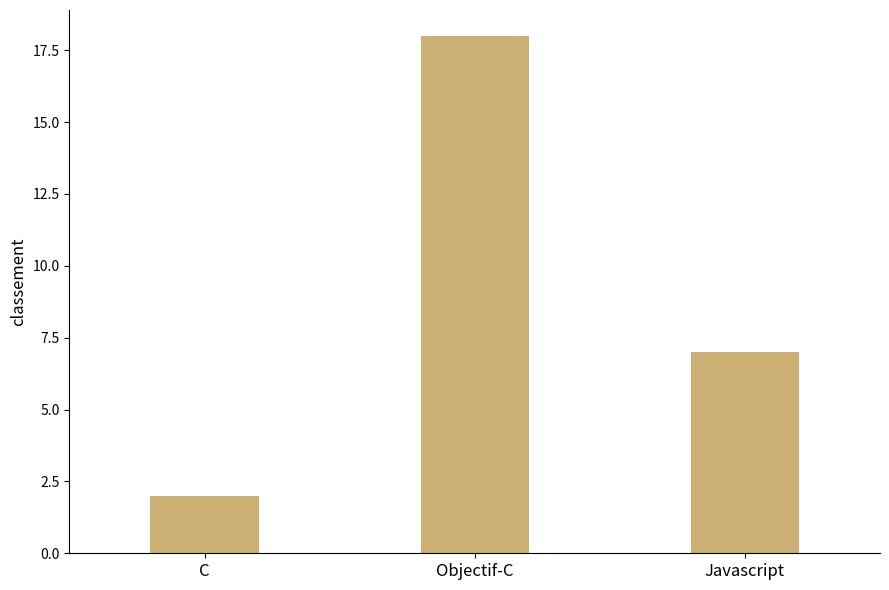

How many data points are less than 7?

1